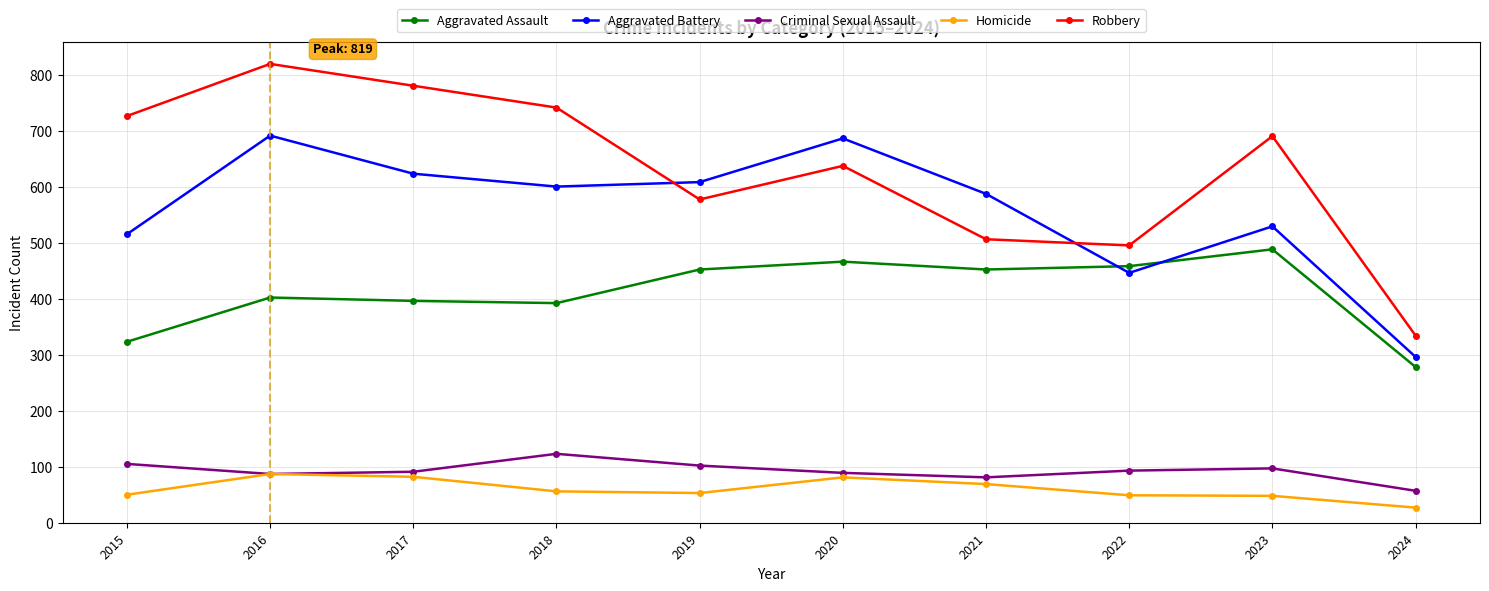

What is the sum of all Robbery values?

6305